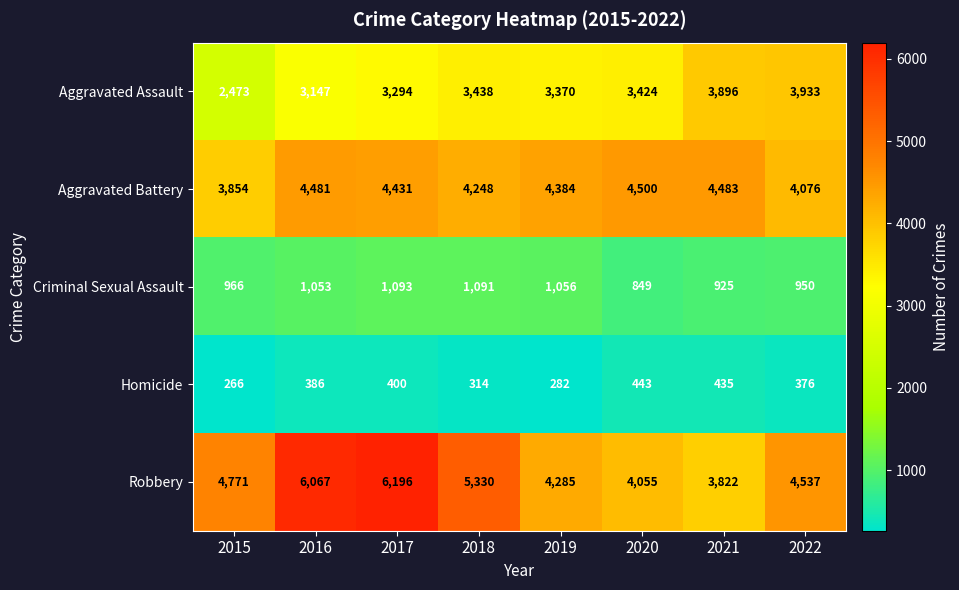

The value of Criminal Sexual Assault at 2017 is 1093. True or false?

True